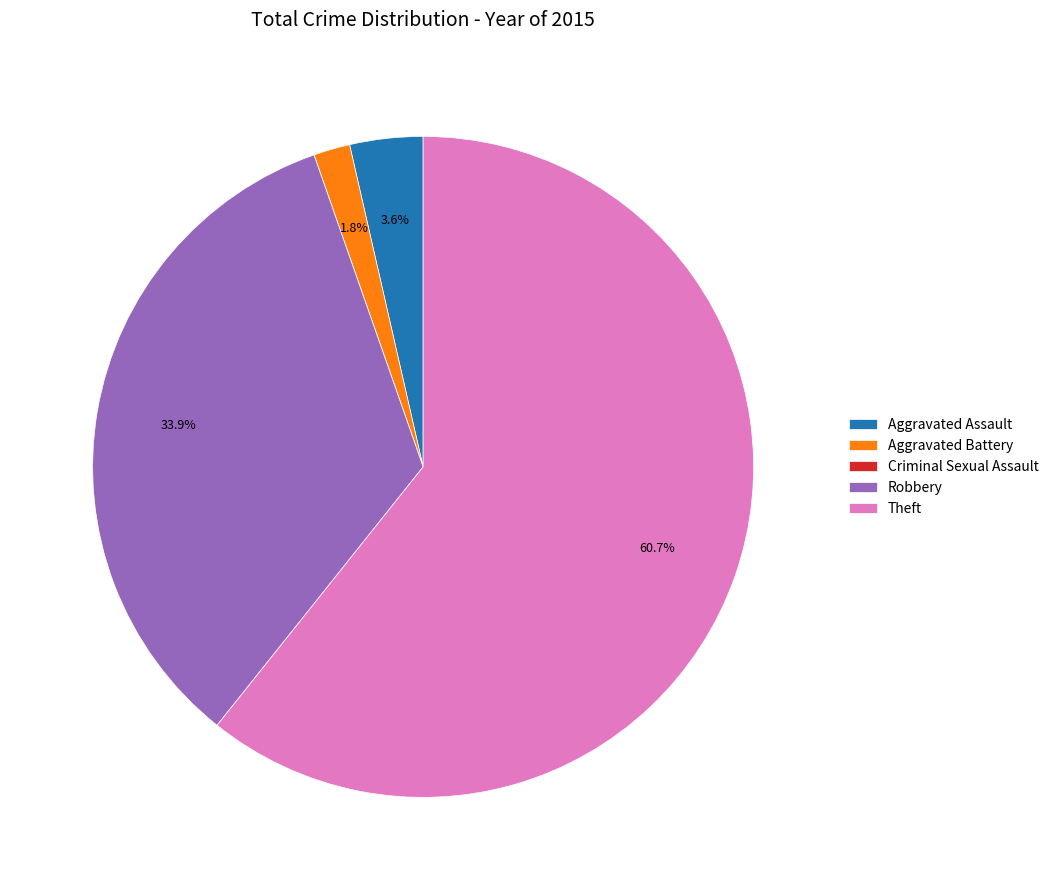

To the nearest percent, what portion does Aggravated Assault represent?

4%